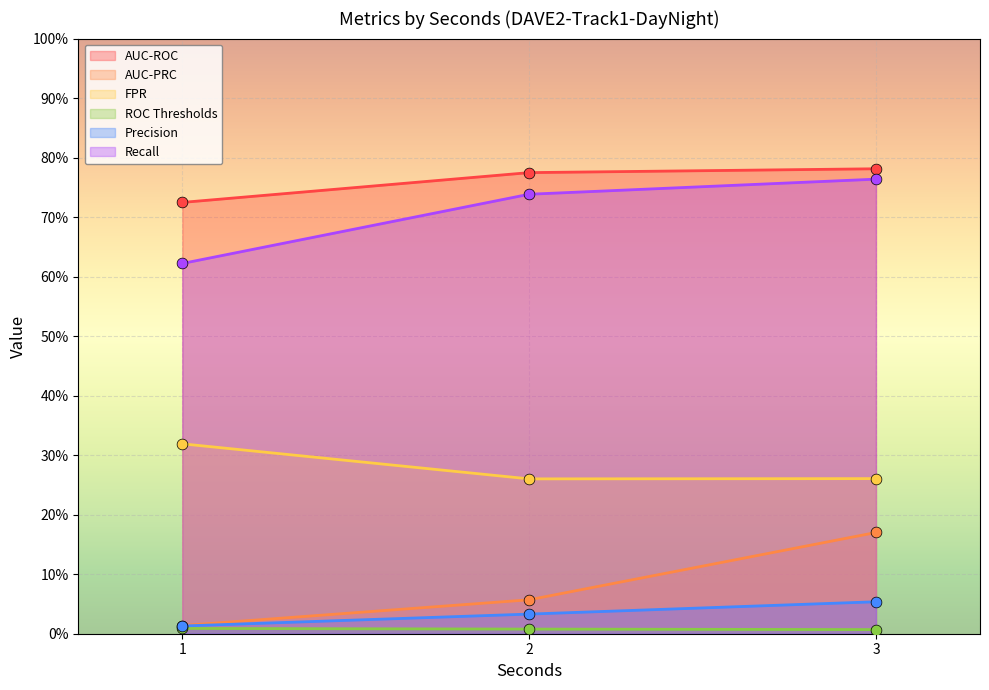

Which series reaches the maximum Y coordinate?

AUC-ROC